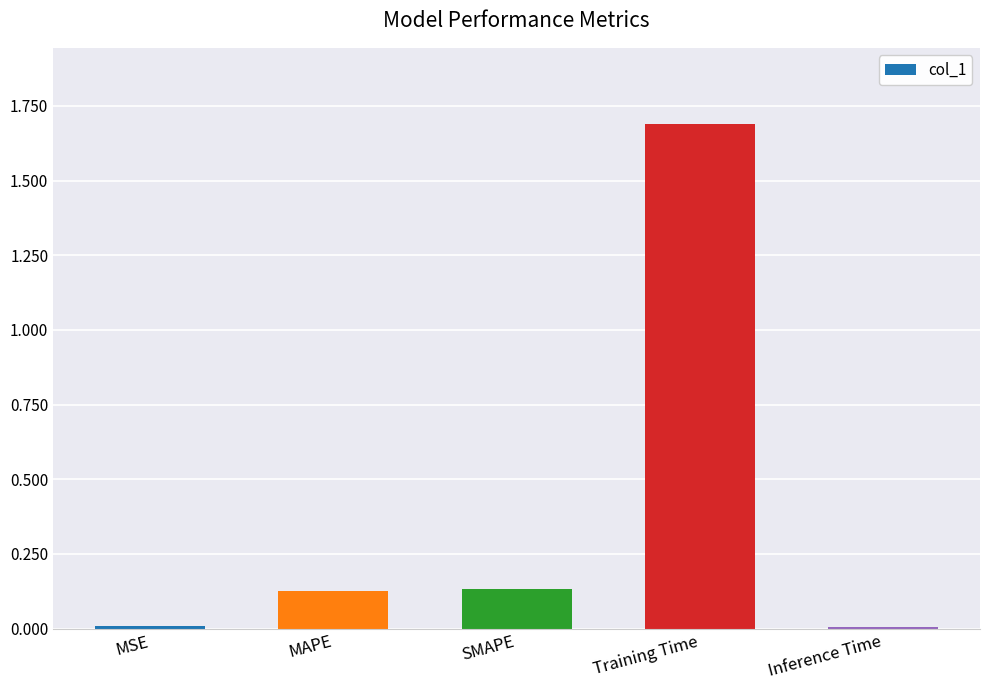

What is the maximum value shown in the chart?

1.7